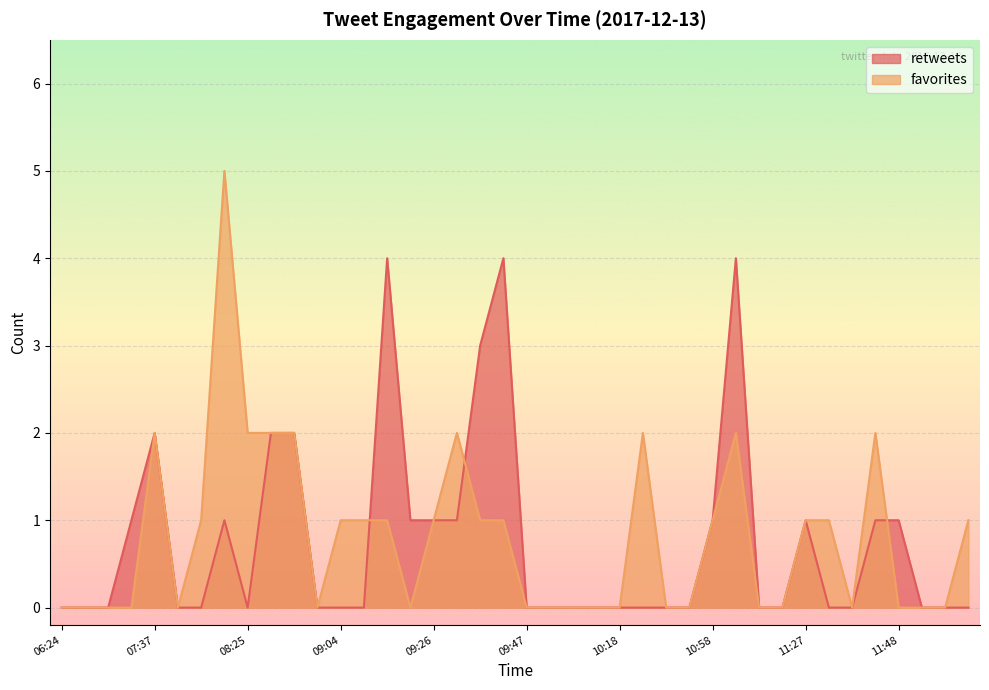

What is the difference between the highest and lowest values at 09:20?

3